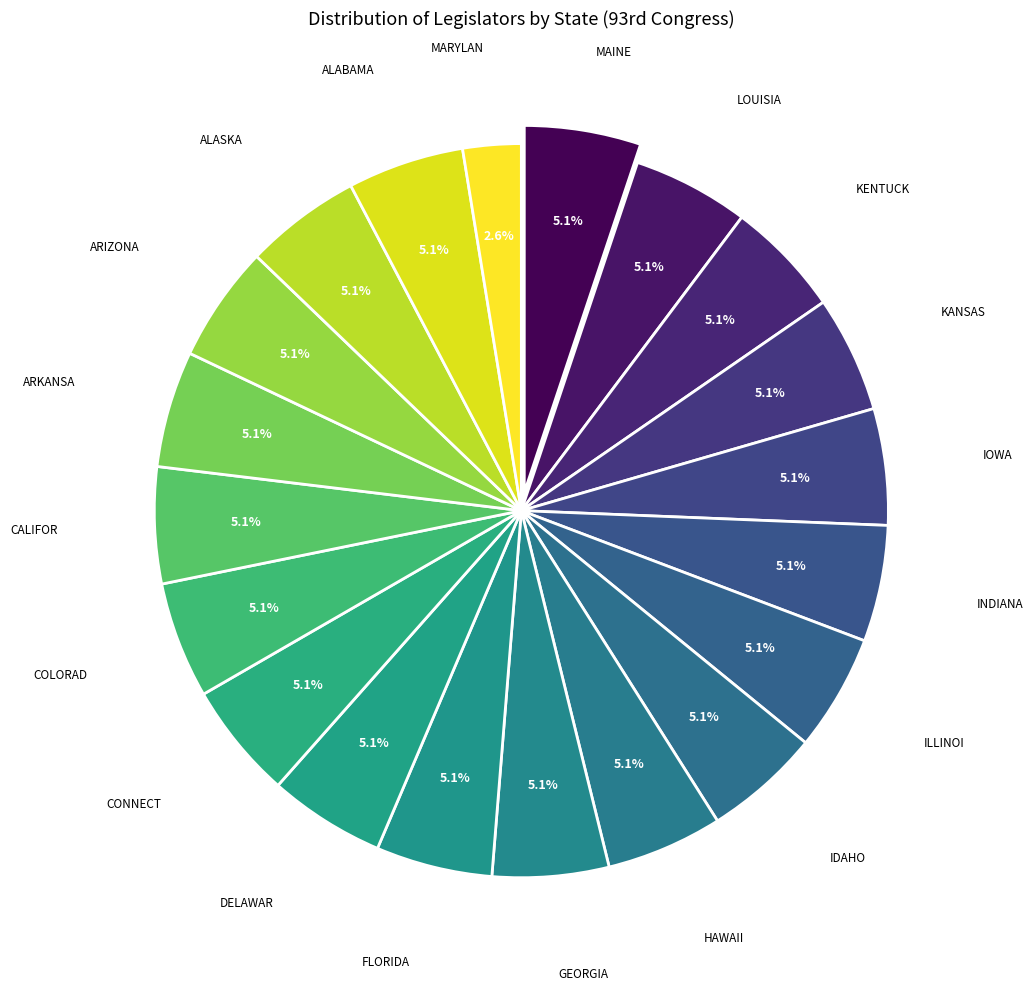

Count the number of slices in the pie.

20